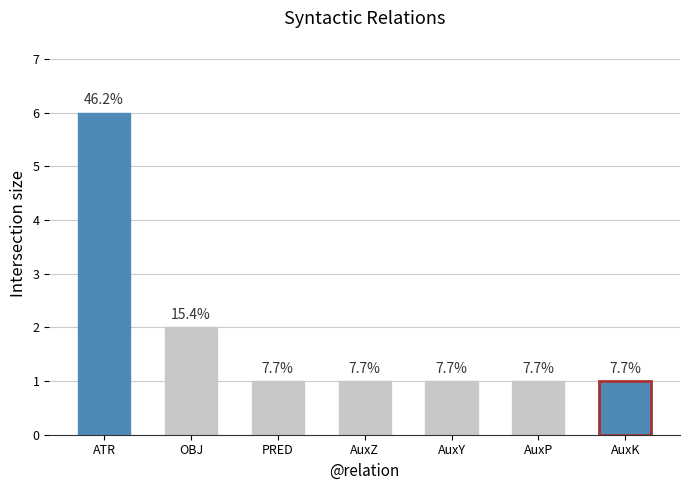

Which label corresponds to the largest value in the chart?

ATR